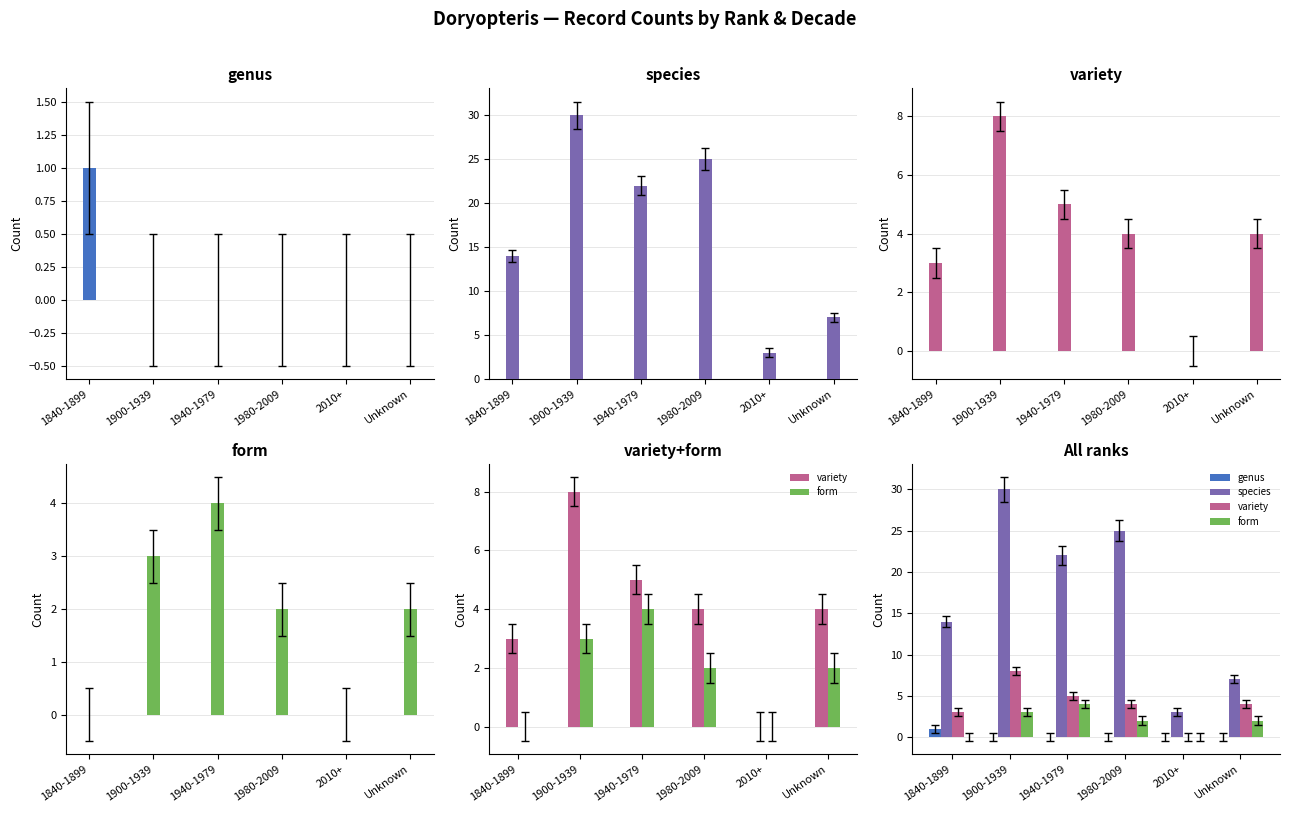

Reading left to right, extract all data points from this chart.

genus: 1	0	0	0	0	0
species: 14	30	22	25	3	7
variety: 3	8	5	4	0	4
form: 0	3	4	2	0	2